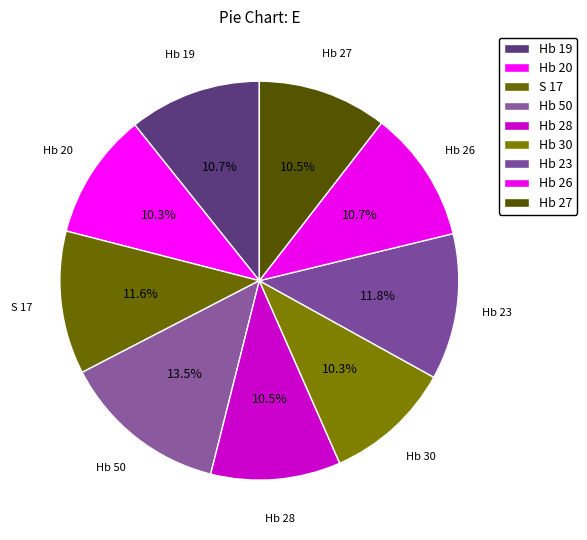

How many segments does this pie chart have?

9